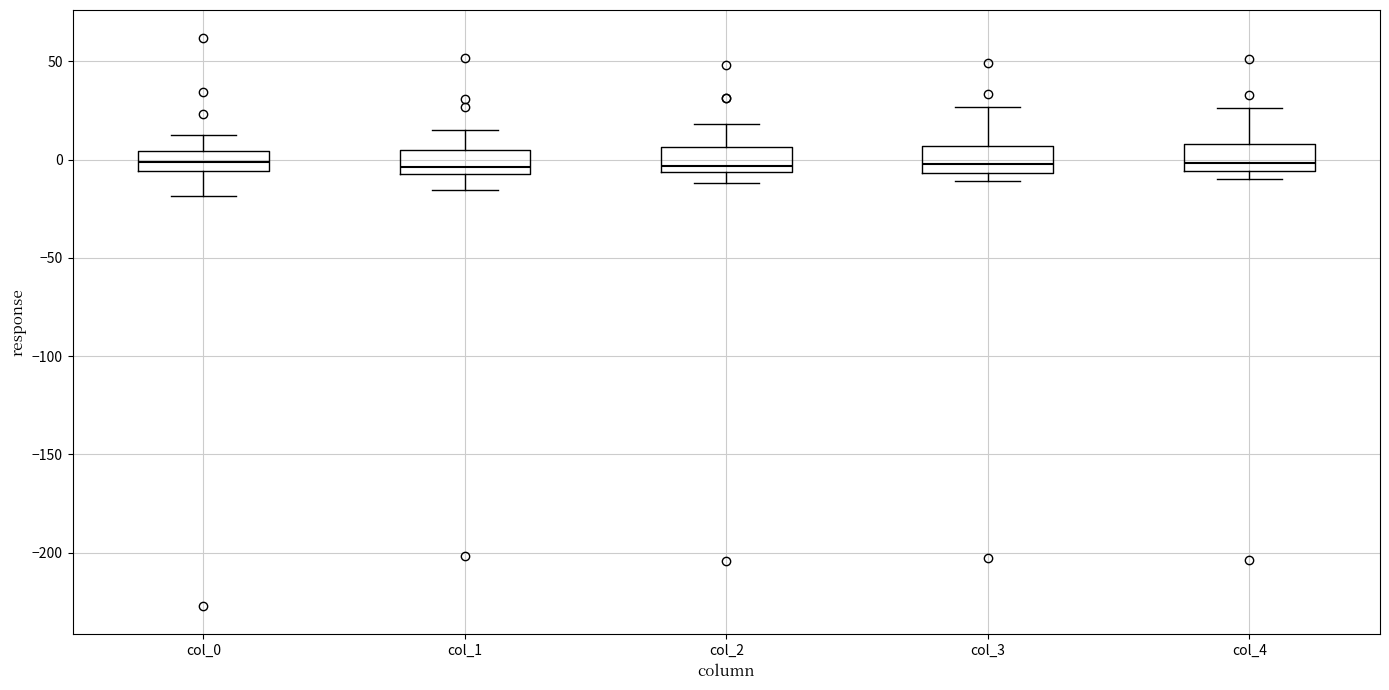

Where does the upper whisker of the box for col_1 end on the y-axis? The values are not printed on the chart, so give them approximately, as read against the axis.

15